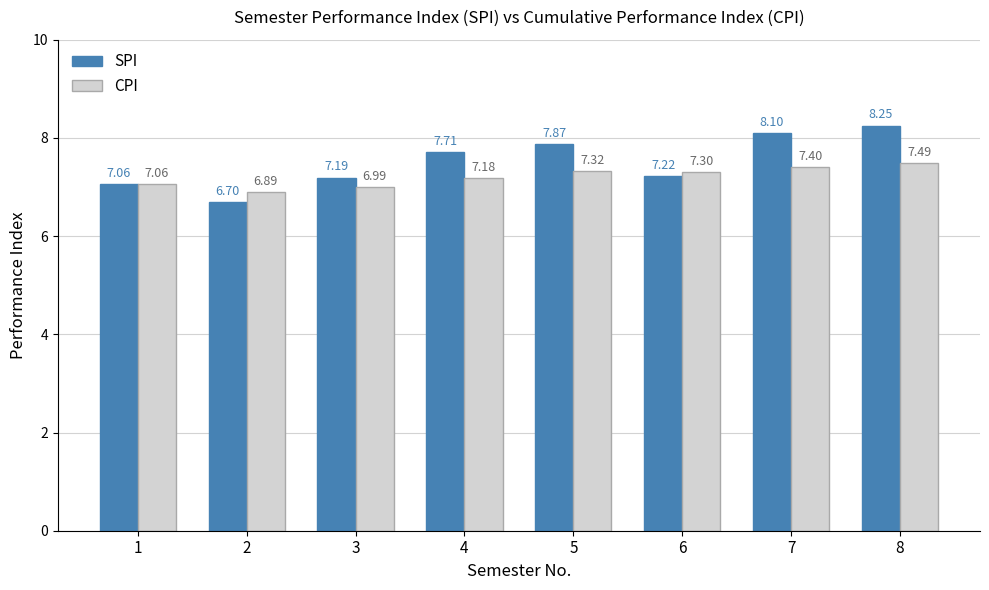

What is the difference between the second highest and minimum values in the CPI series?

0.5